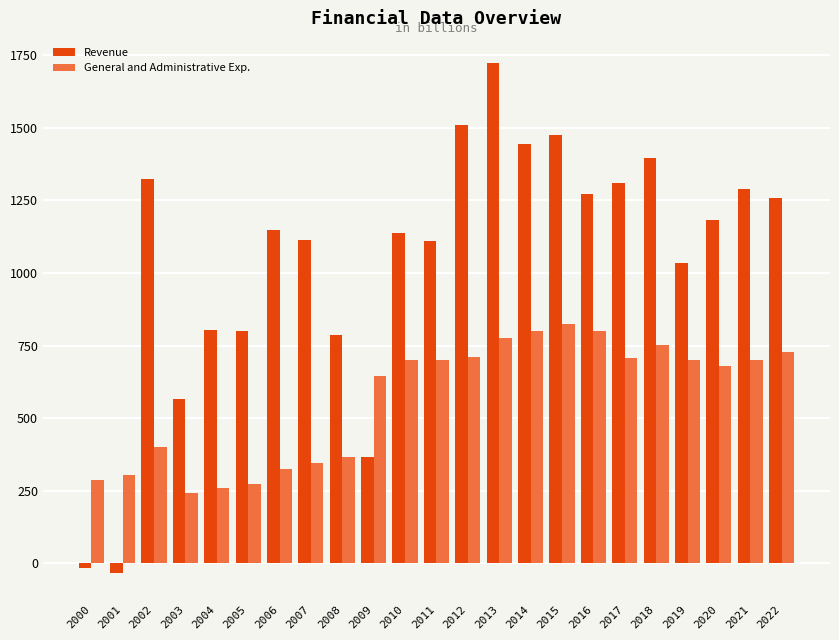

The Revenue series shows 1657.1 at 2016. True or false?

False